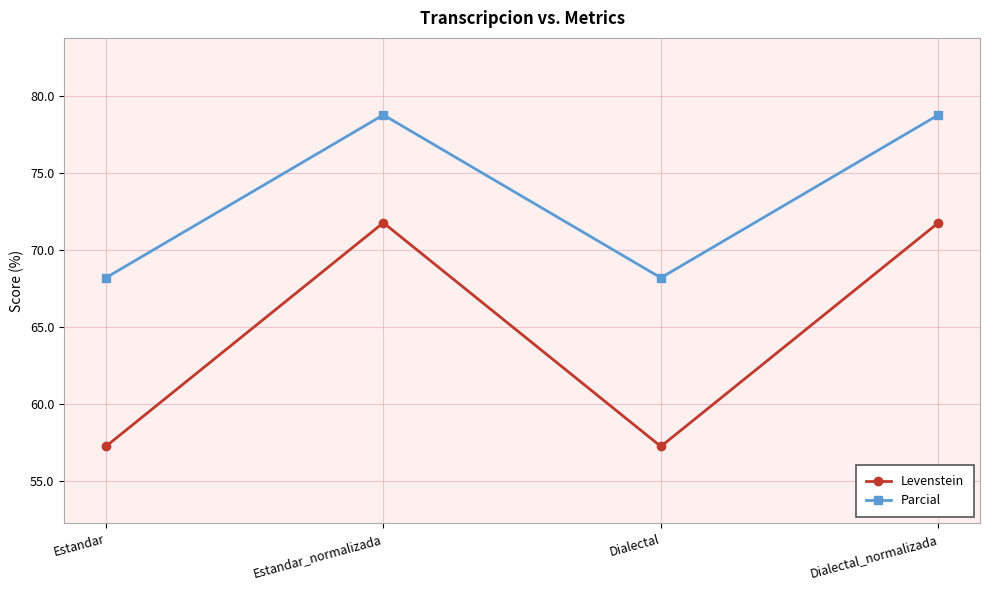

How many data points does each series have?

4